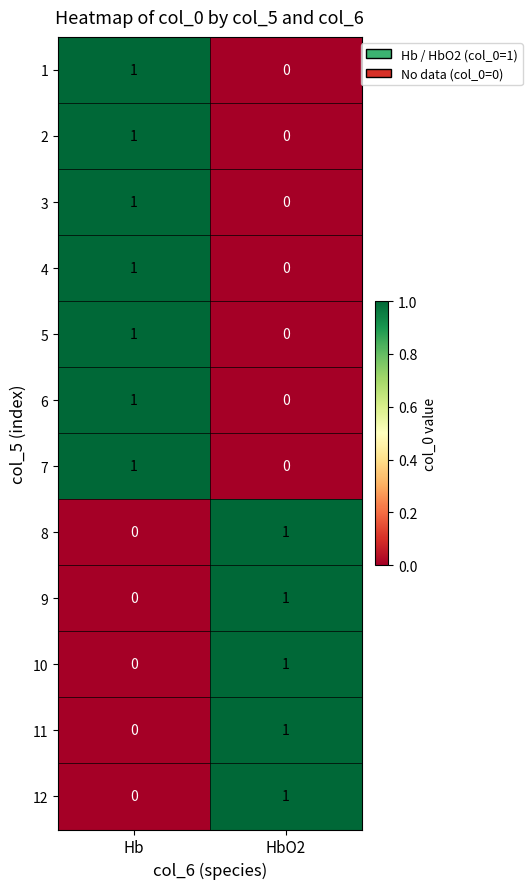

Reading left to right, extract all data points from this chart.

1: Hb=1	HbO2=0
2: Hb=1	HbO2=0
3: Hb=1	HbO2=0
4: Hb=1	HbO2=0
5: Hb=1	HbO2=0
6: Hb=1	HbO2=0
7: Hb=1	HbO2=0
8: Hb=0	HbO2=1
9: Hb=0	HbO2=1
10: Hb=0	HbO2=1
11: Hb=0	HbO2=1
12: Hb=0	HbO2=1